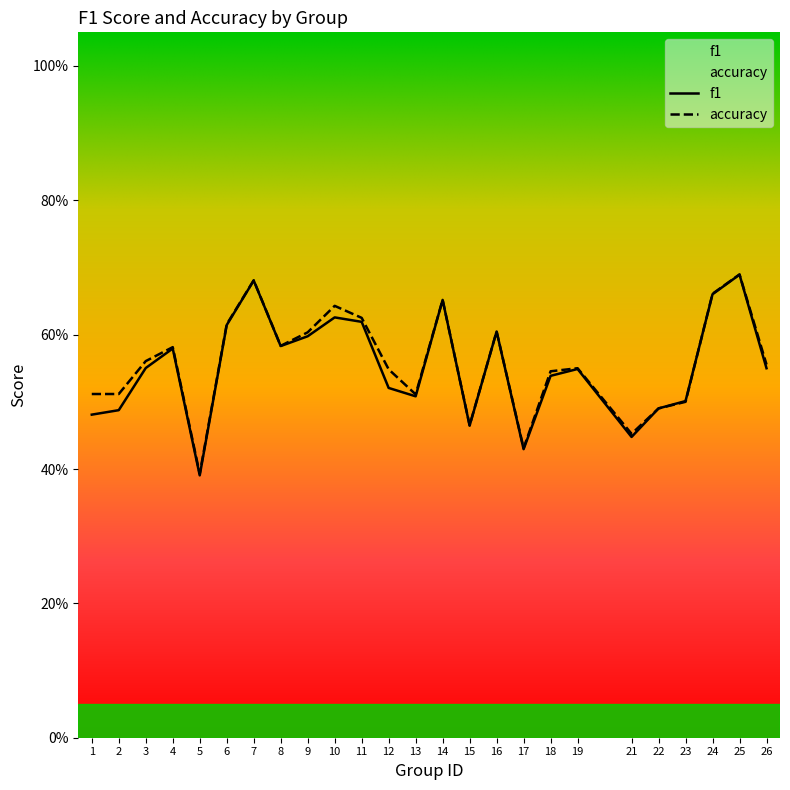

What is the total value across all series at 19?

1.1